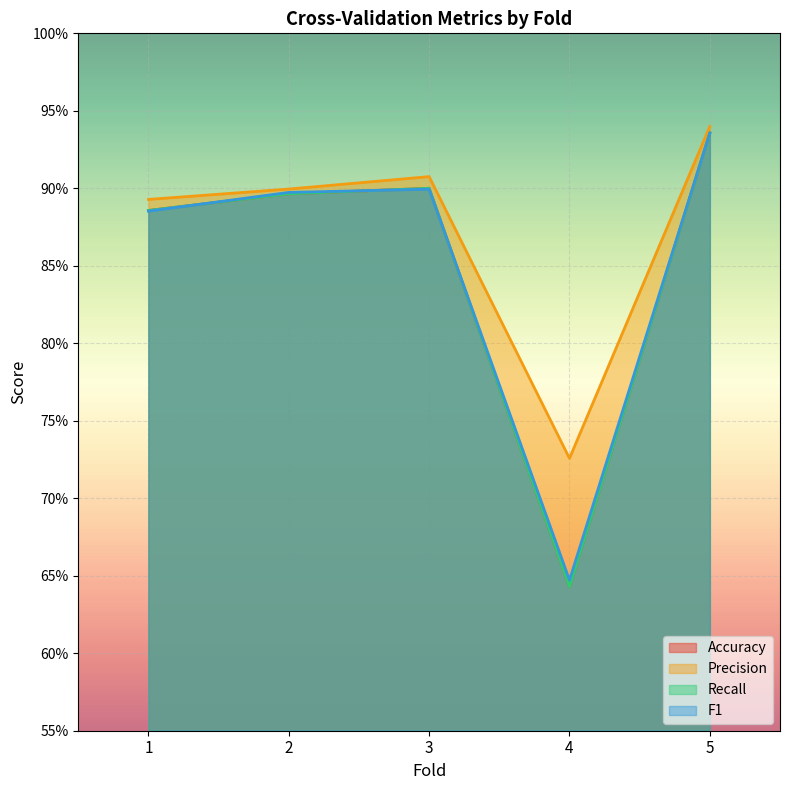

True or false: Precision and Accuracy intersect in this chart.

False